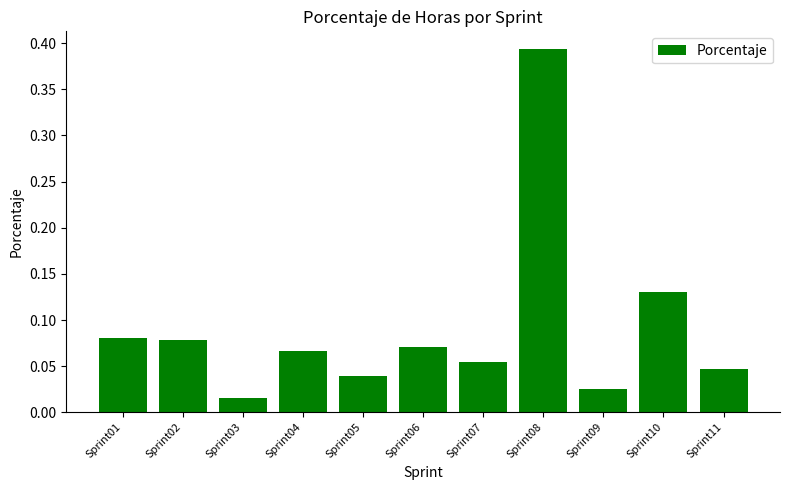

What is the sum of all values?

1.0